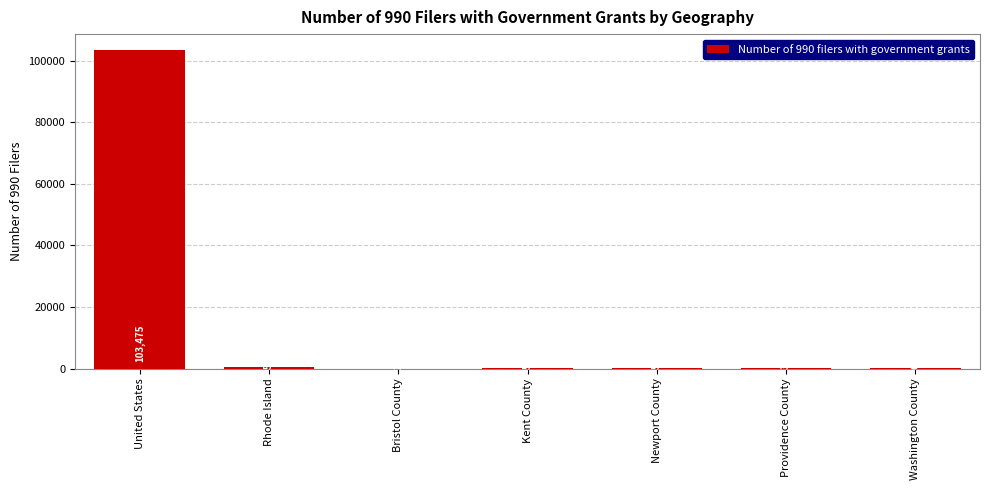

The value at United States is 103475. True or false?

True